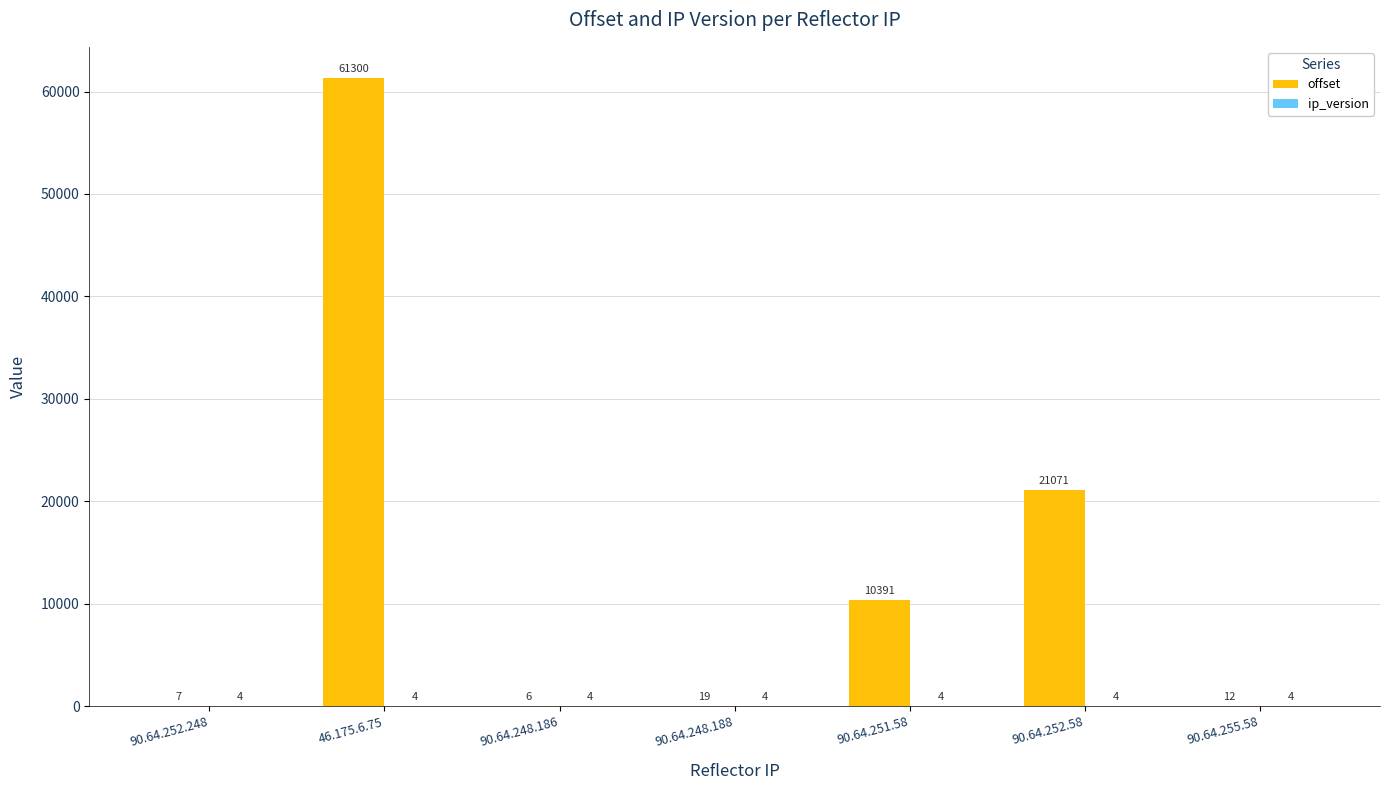

Between 90.64.248.188 and 90.64.251.58, which series saw the biggest shift?

offset